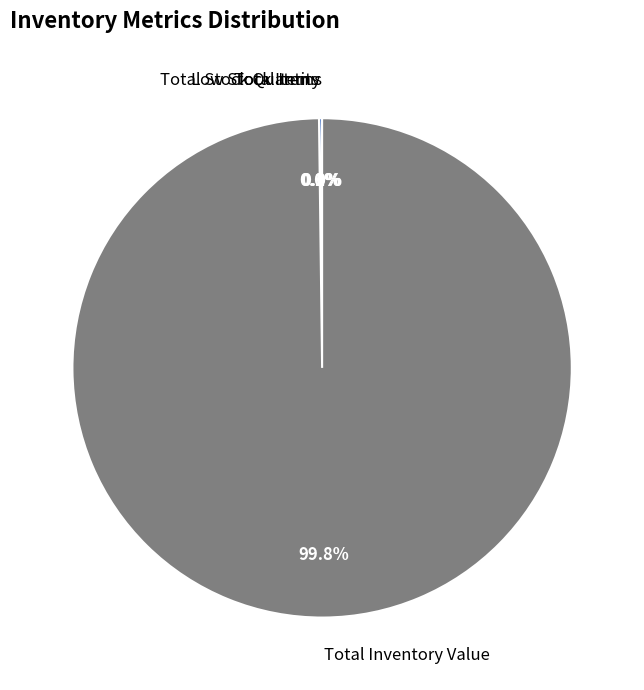

Is there any slice that represents more than half of the pie?

Yes